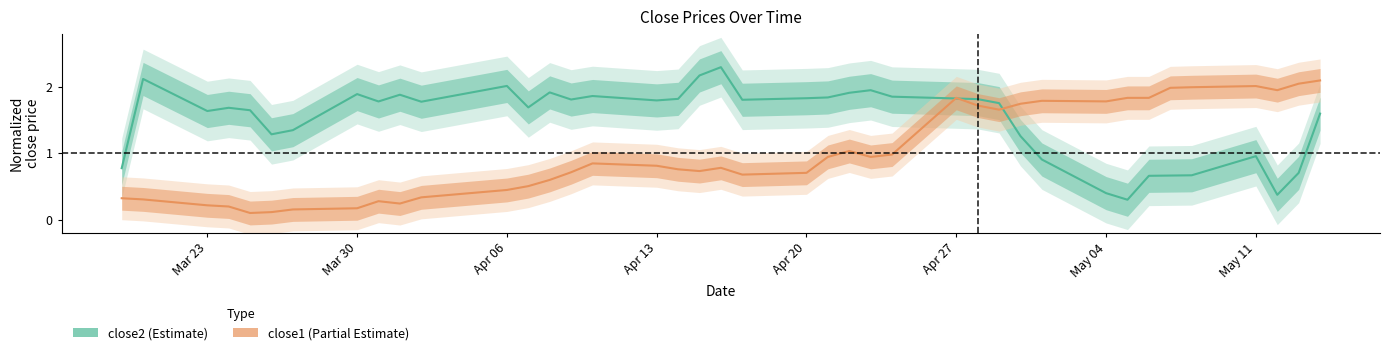

What is the maximum value for close1 (Partial Estimate)?

2.1